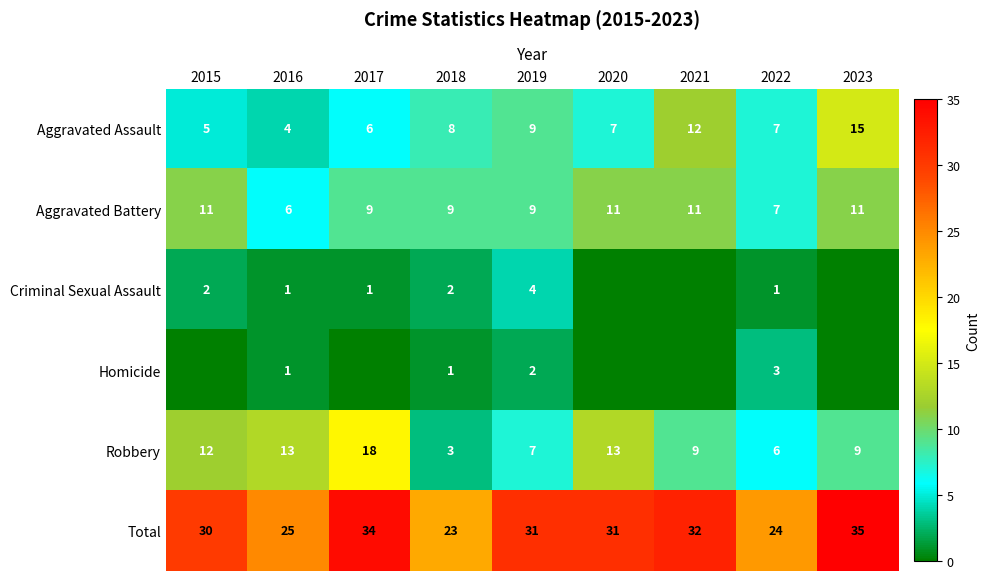

The value of Total at 2020 is 31. True or false?

True